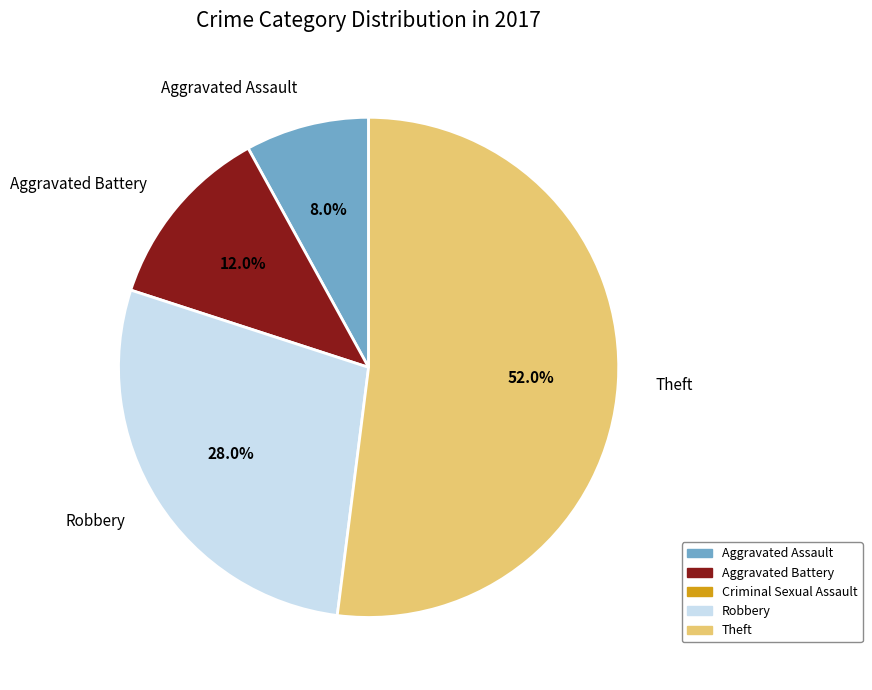

What is the largest slice in the pie chart?

Theft